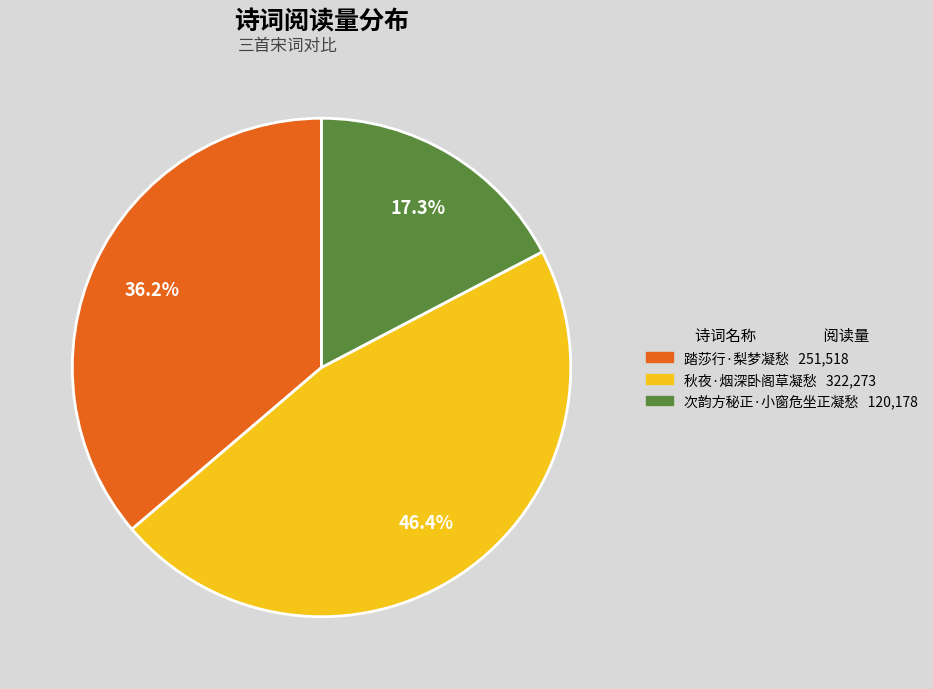

To the nearest percent, what is the combined percentage of 秋夜·烟深卧阁草凝愁 and 次韵方秘正·小窗危坐正凝愁?

64%